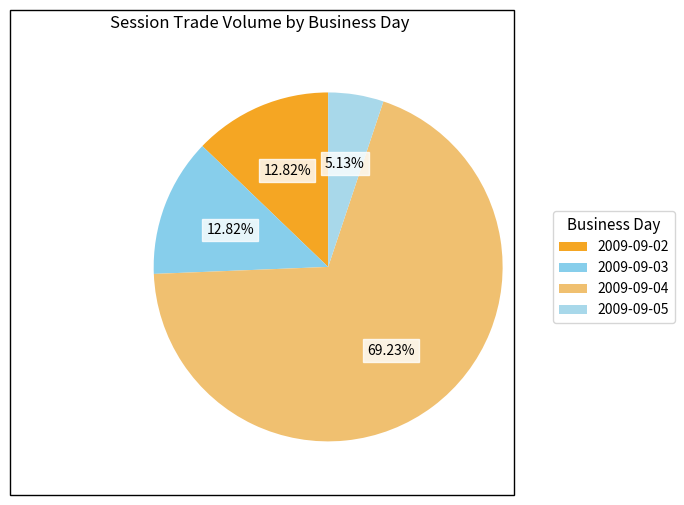

To the nearest percent, what is the difference between the largest and smallest slice percentages?

64%